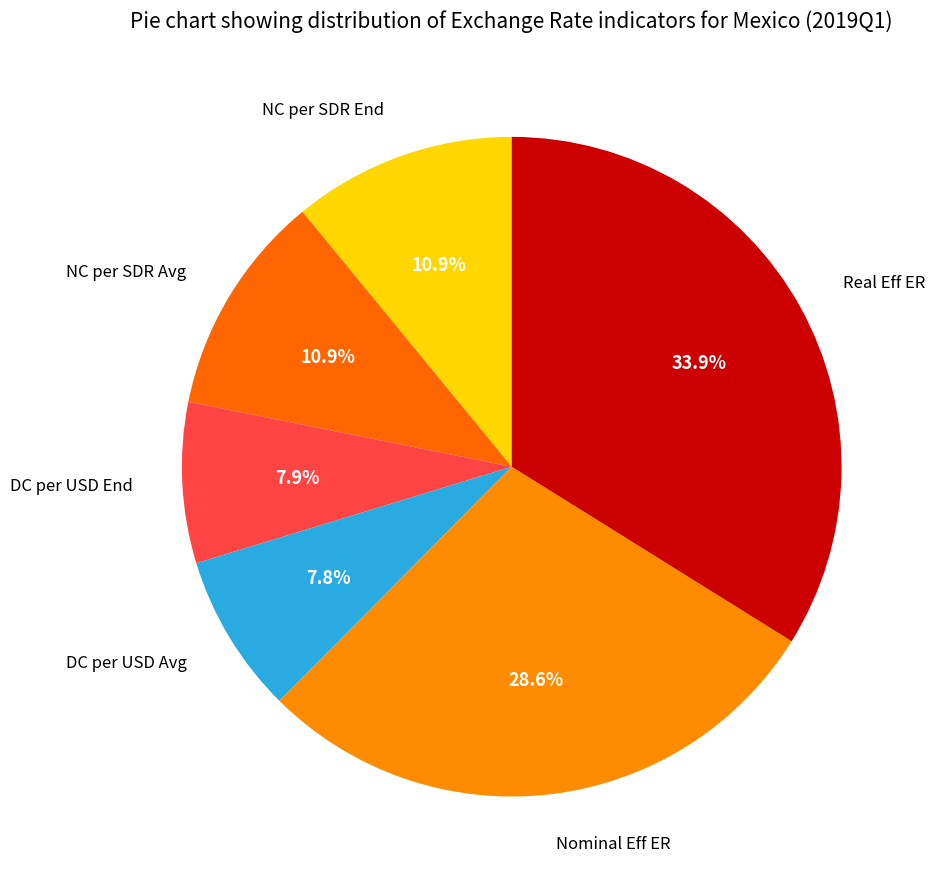

To the nearest percent, what is the difference between the largest and smallest slice percentages?

26%